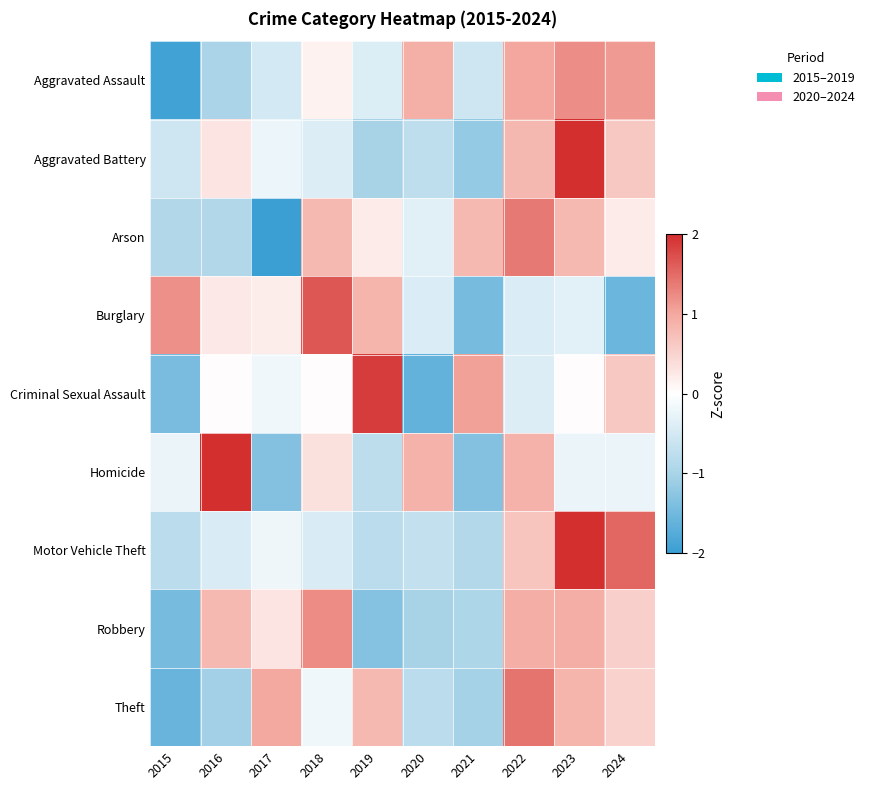

What is the greatest value displayed?

2.3